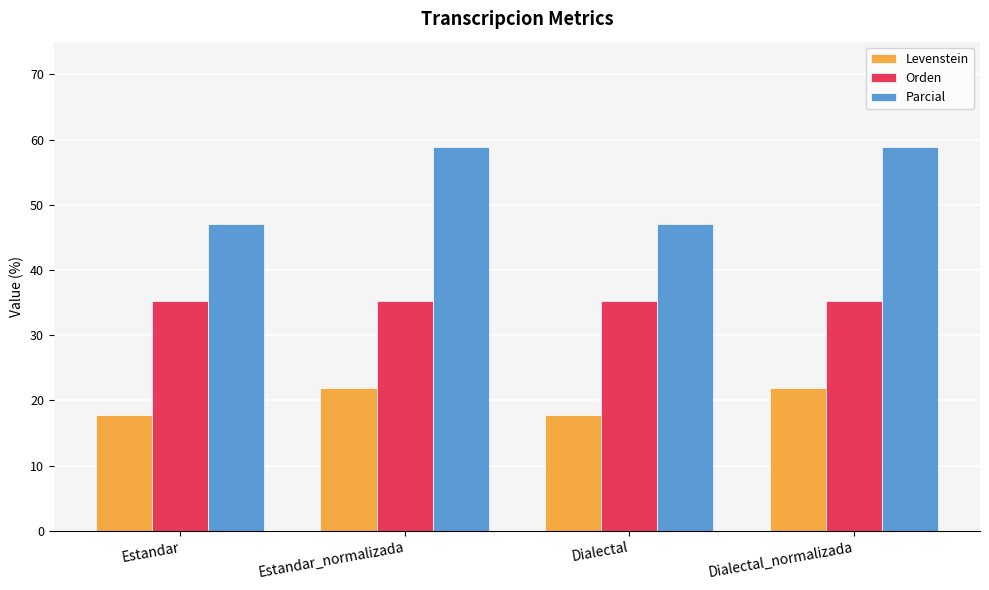

Is it true that Orden equals 35.3 at Estandar?

True